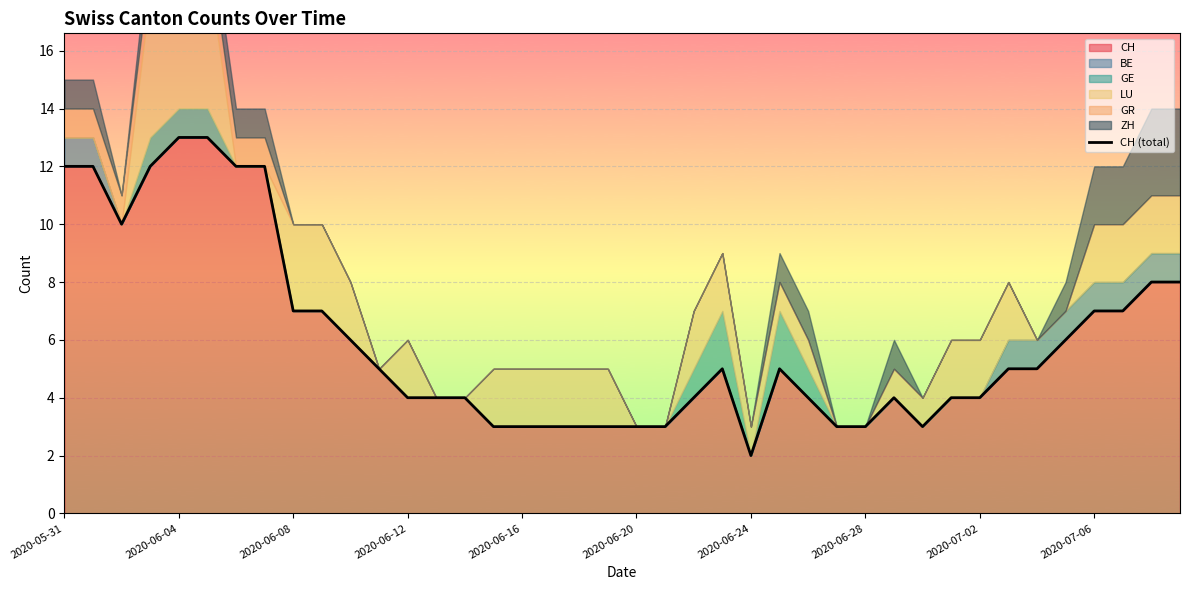

What is the highest value of the CH series?

13